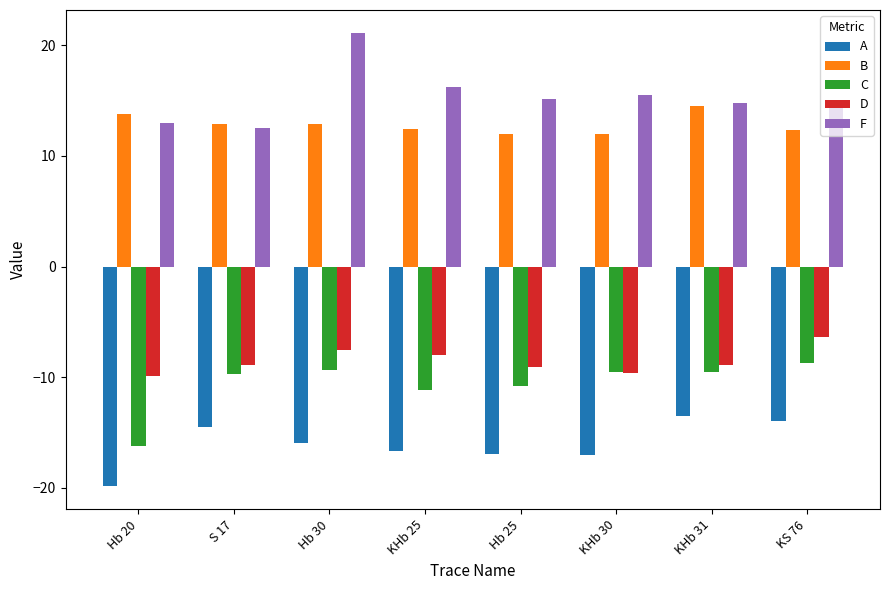

What is the label of the 1st bar from the left?

Hb 20